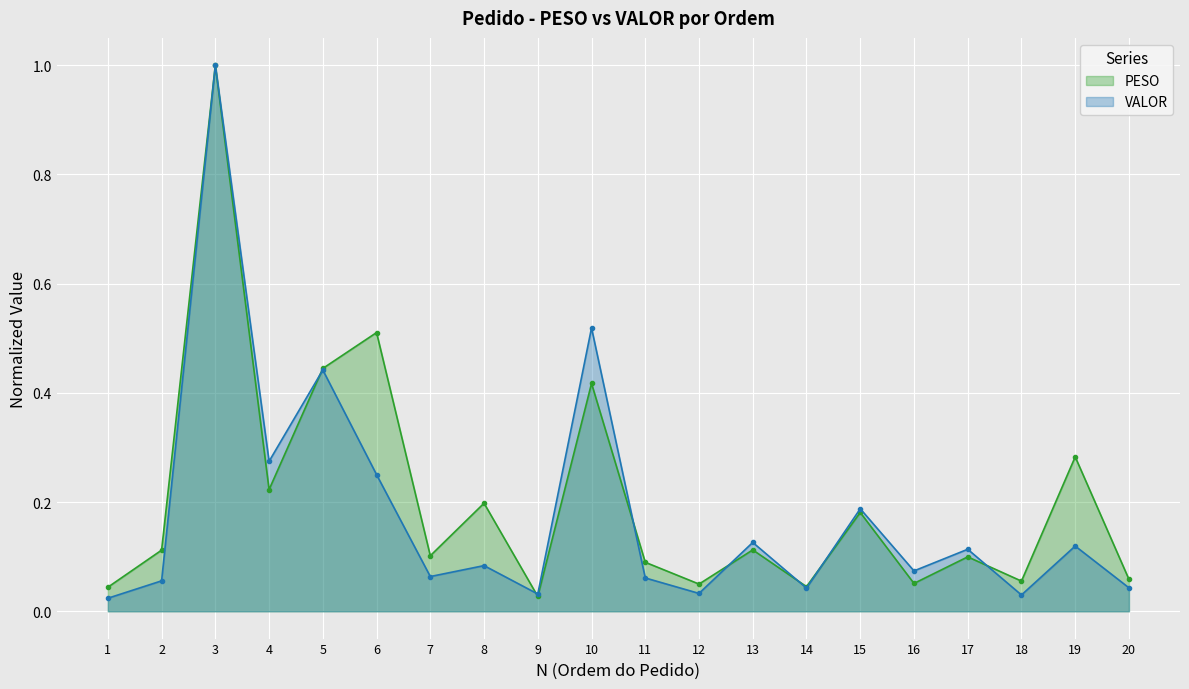

What is the average value of the PESO series?

0.2